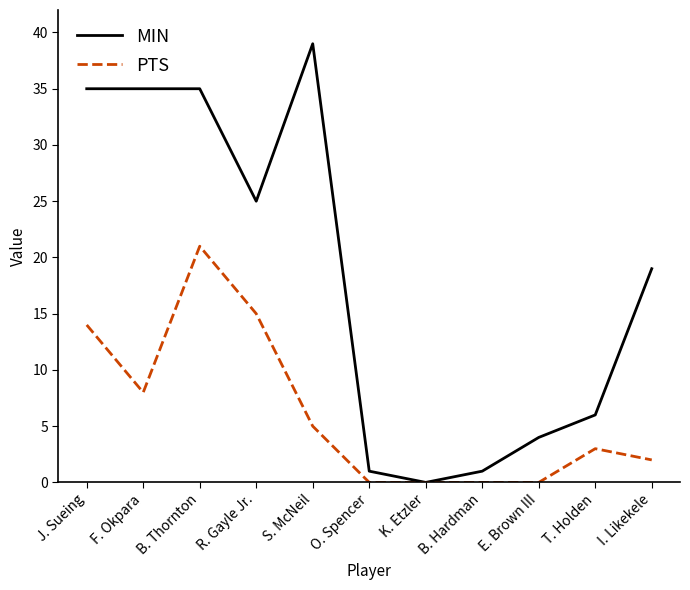

The PTS series shows 7 at J. Sueing. True or false?

False